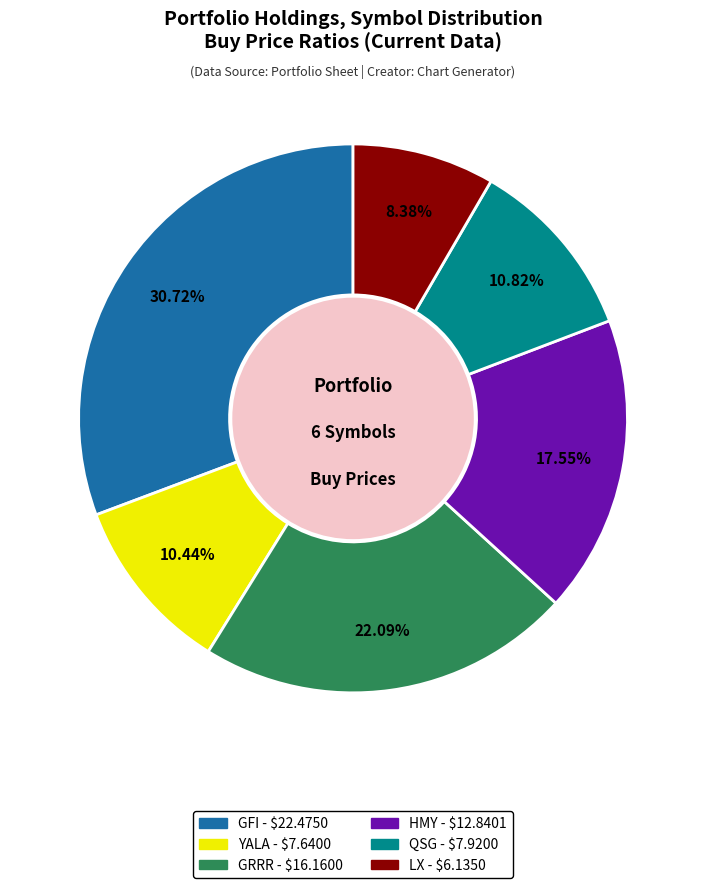

Does any single category account for the majority?

No